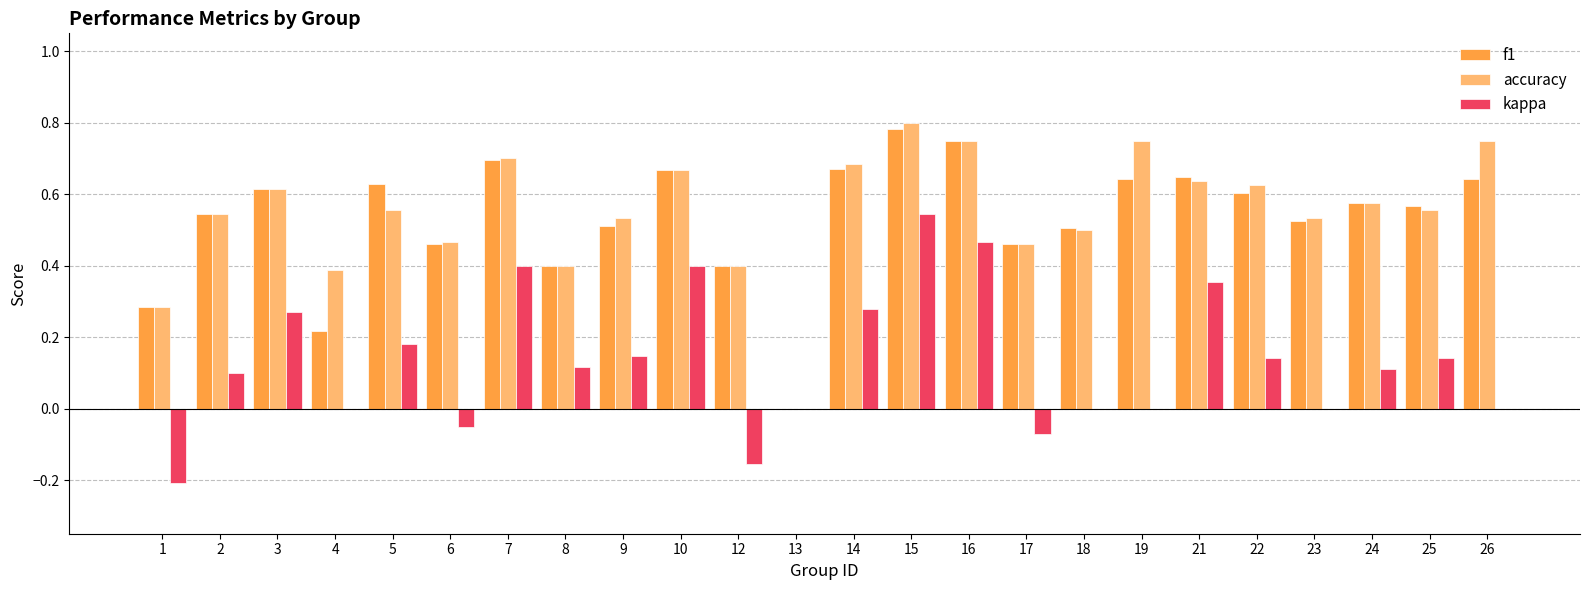

What is the sum of all accuracy values?

13.2